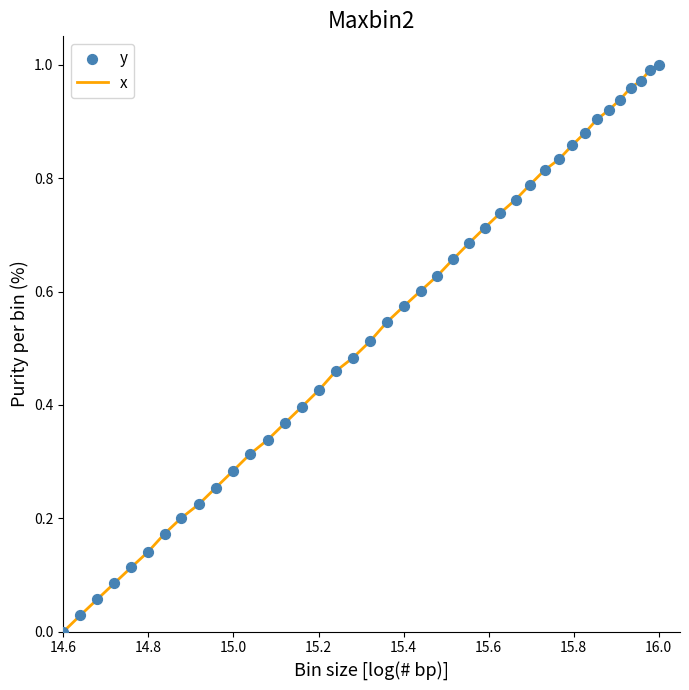

Does the chart have visible grid lines?

No